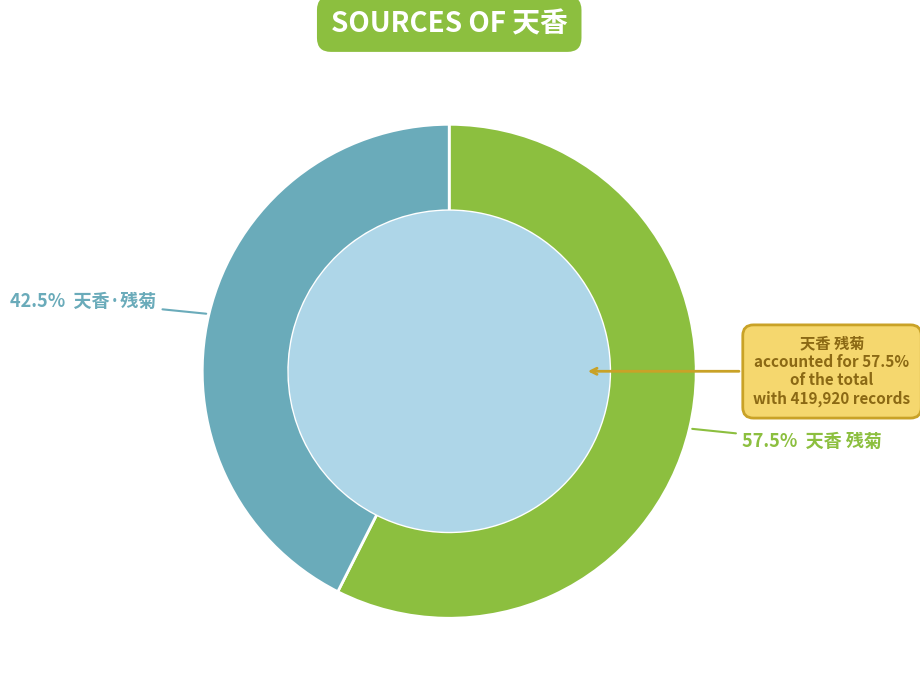

Which has a higher value, 天香·残菊 or 天香 残菊?

天香 残菊